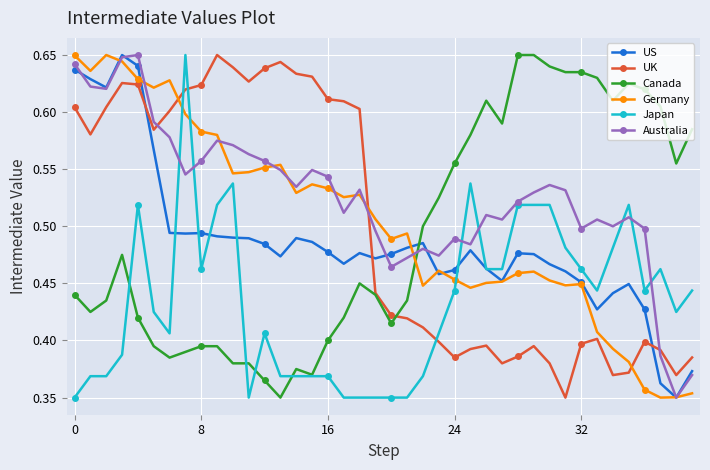

Count the UK values in the range 0 to 1.

40